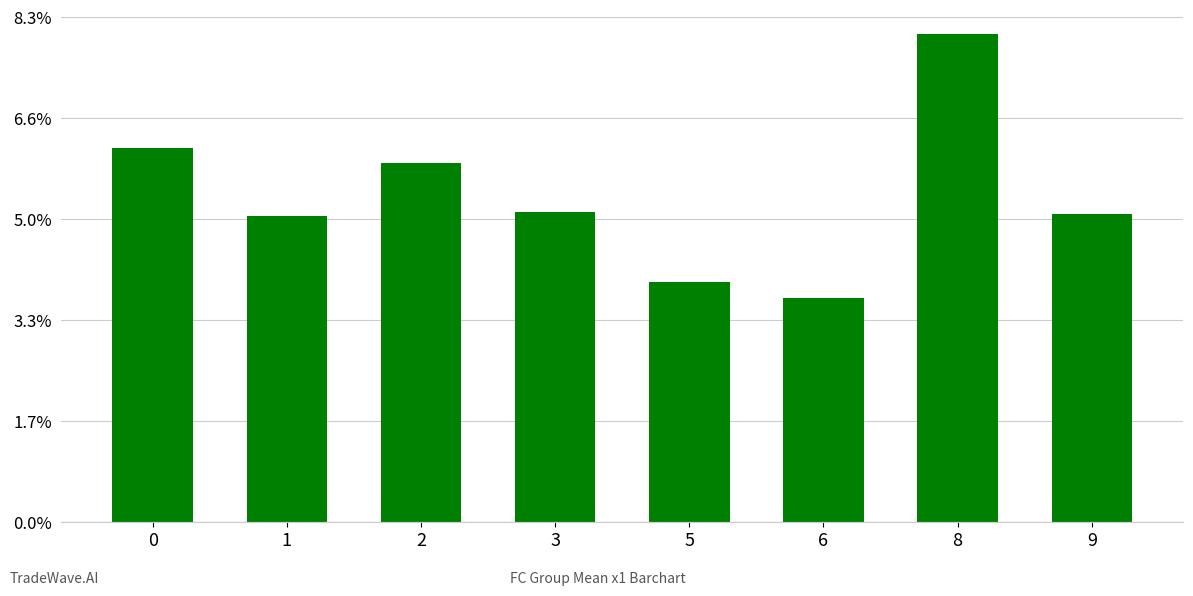

What is the value of the 8th bar from the left?

6.1